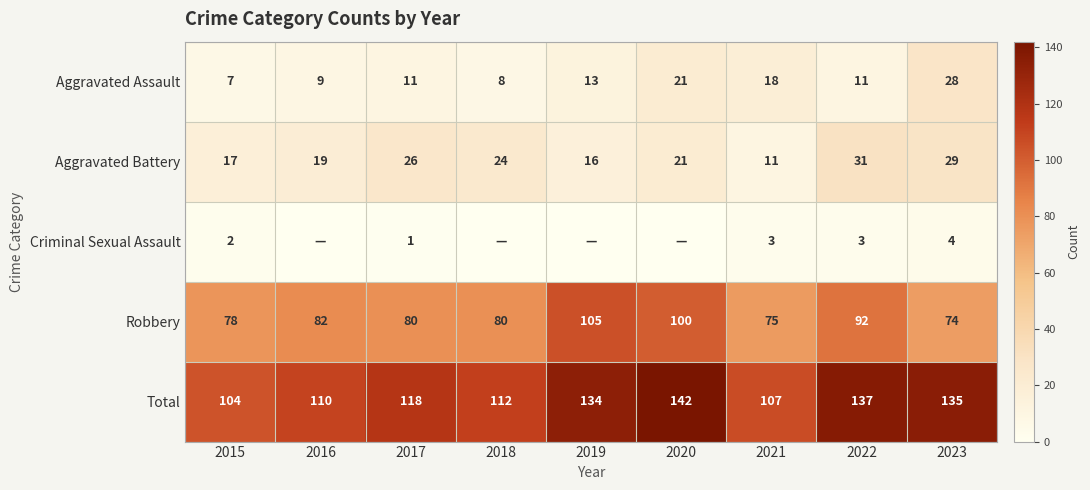

List the labels in order of Total value, largest first.

2020, 2022, 2023, 2019, 2017, 2018, 2016, 2021, 2015